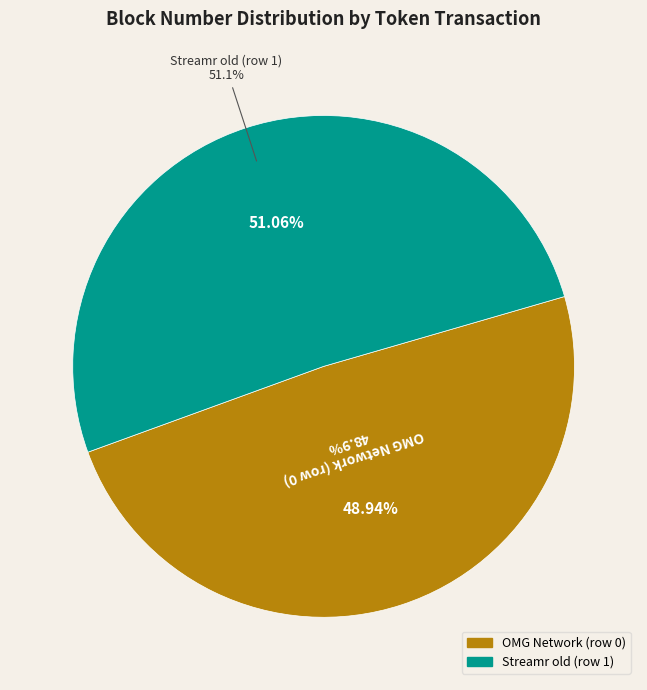

The OMG Network (row 0) slice represents 64% of the pie. True or false?

False